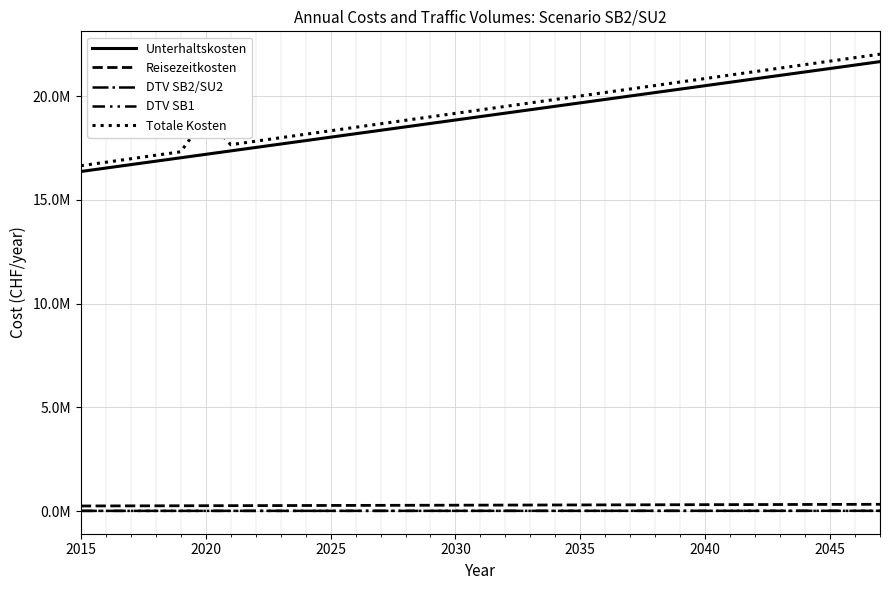

Does the chart have visible grid lines?

Yes